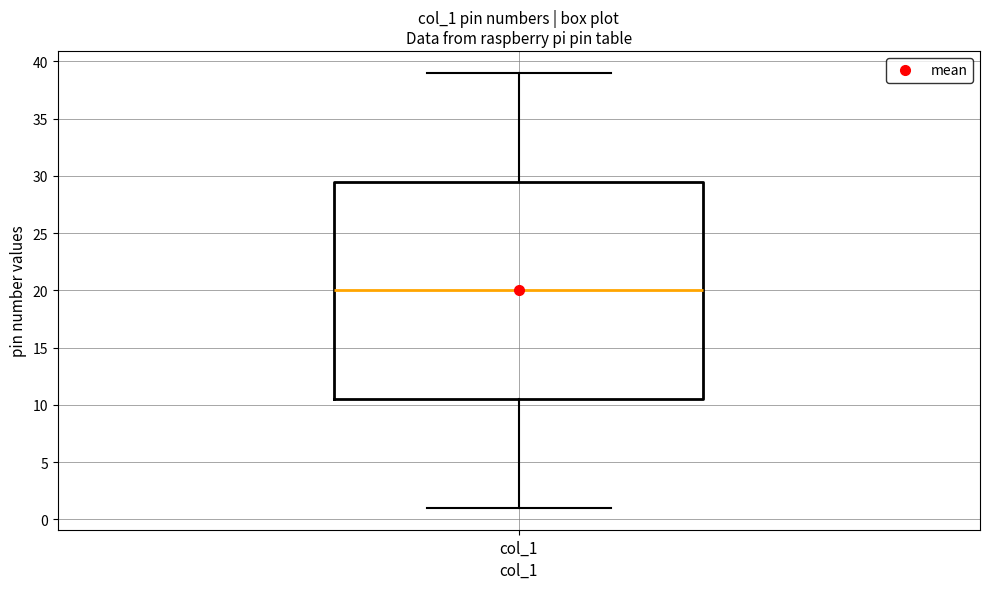

Transcribe this box plot: give where the median line is, the range the box spans, and where the two whiskers end, as read against the y-axis. The values are not printed on the chart, so give them approximately, as read against the axis.

median 20.0, box 10.5 to 29.5, whiskers 1.0 to 39.0